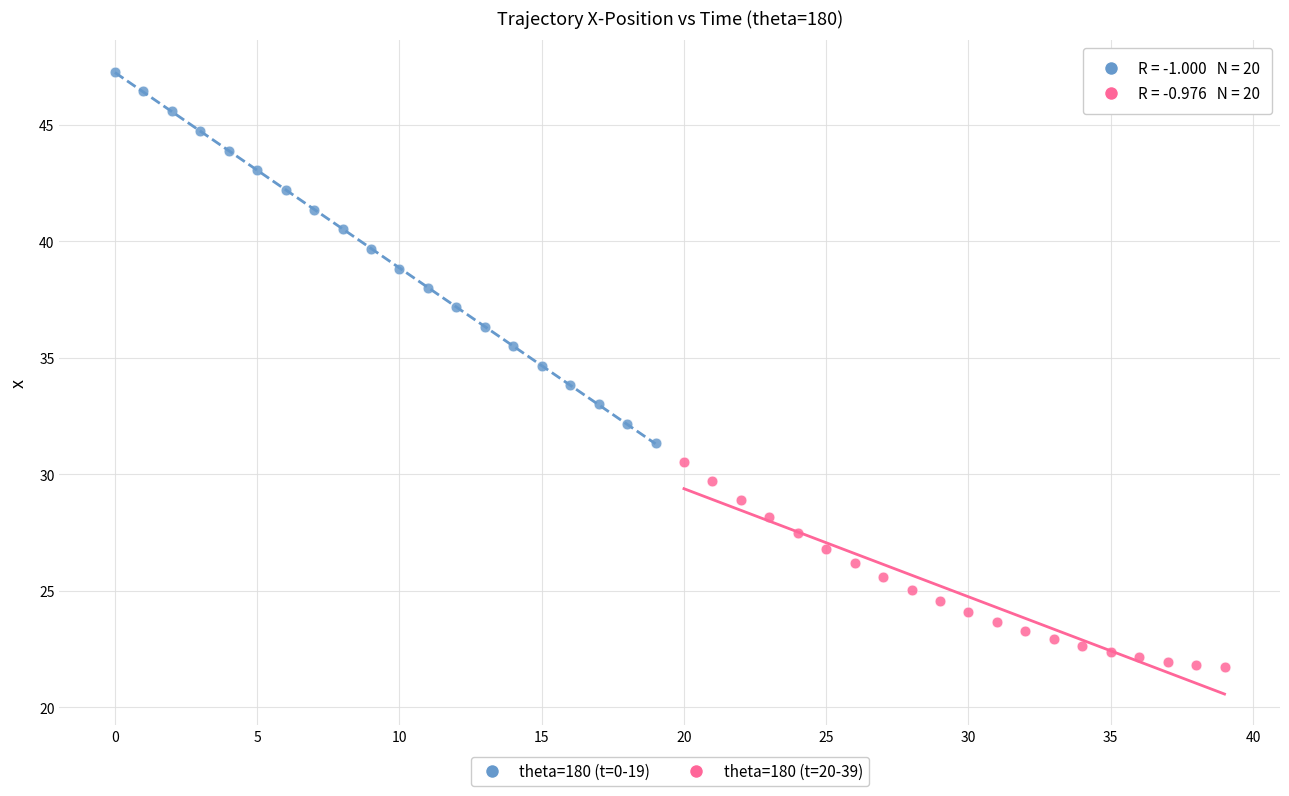

Which series contains the lowest Y value?

theta=180 (t=20-39)